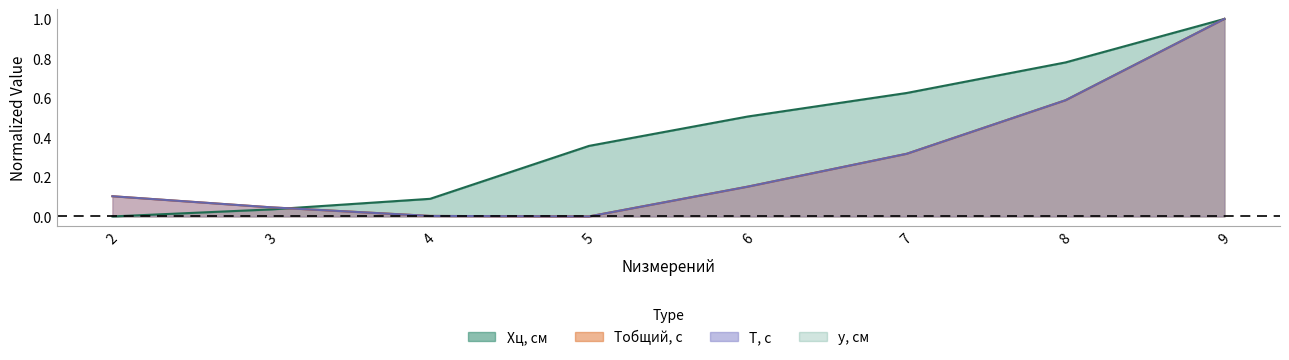

The value of Xц, см at 7 is 0.2. True or false?

False